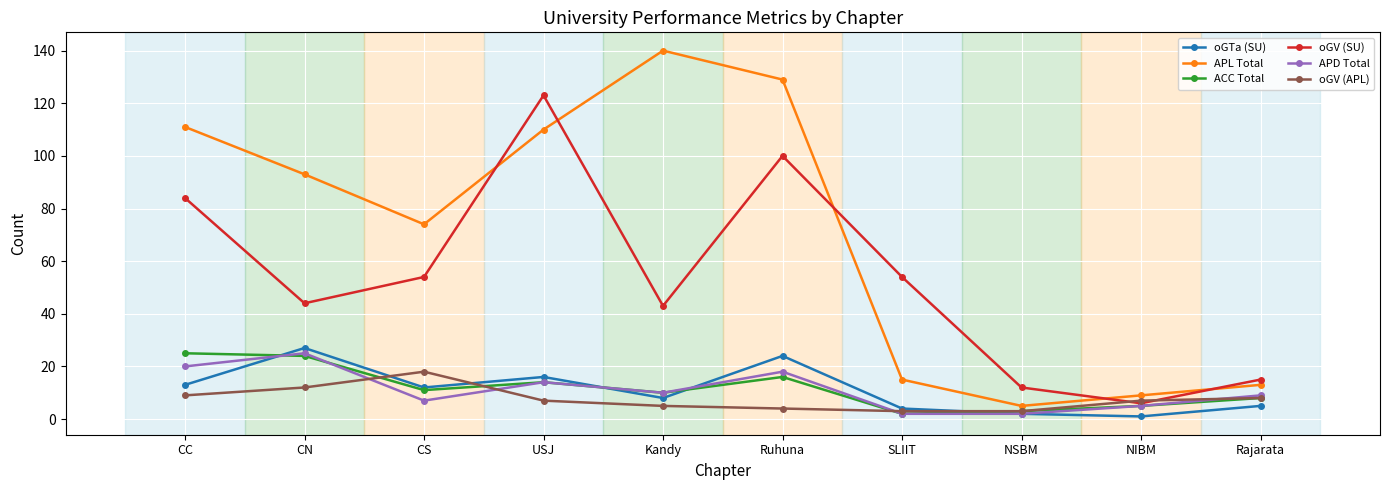

What position from the right is USJ?

7